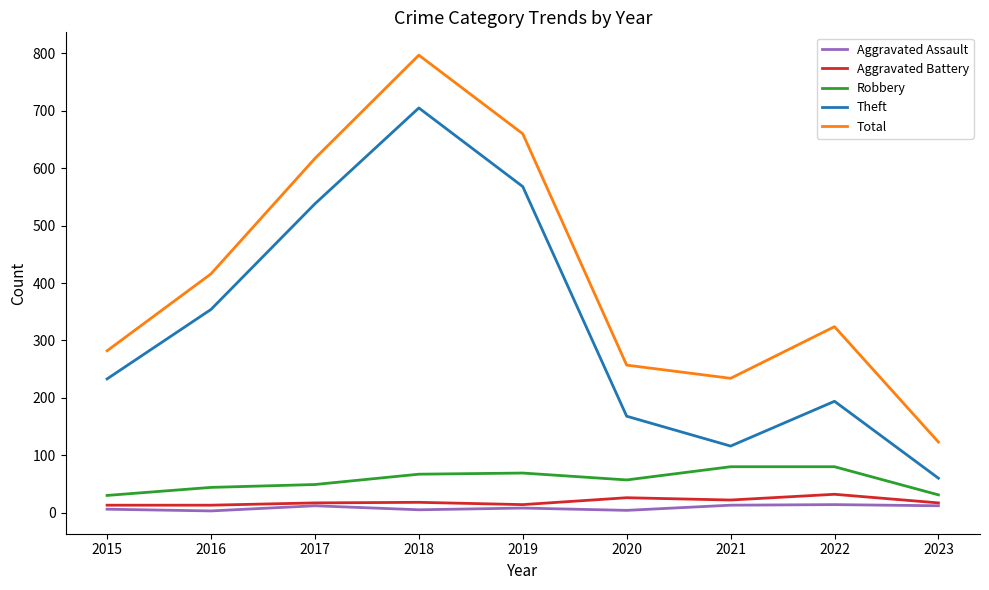

Where is the first local minimum for Theft?

2021